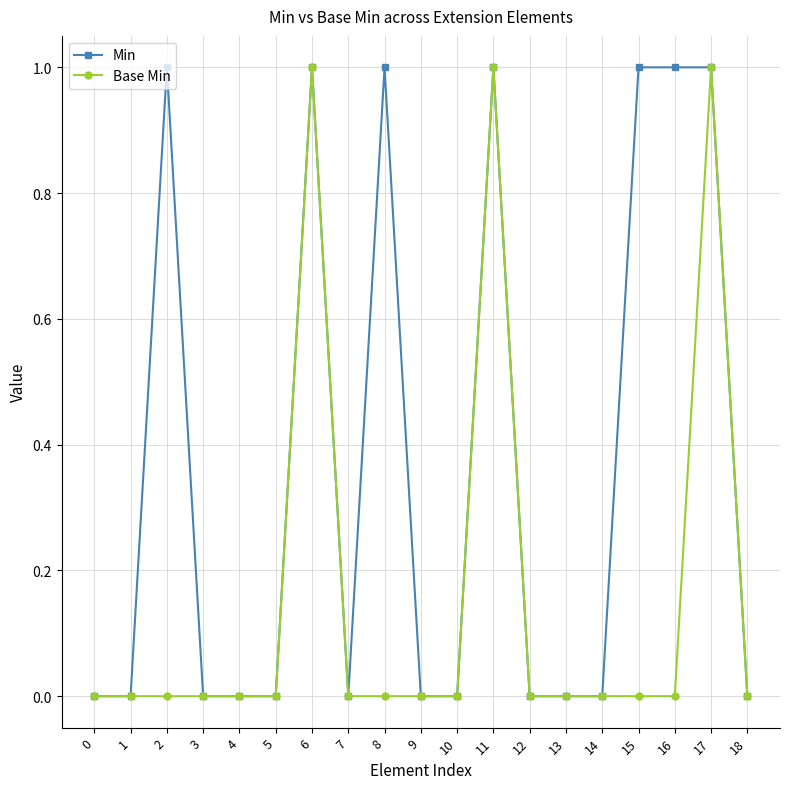

Which series has the largest total across all categories?

Min